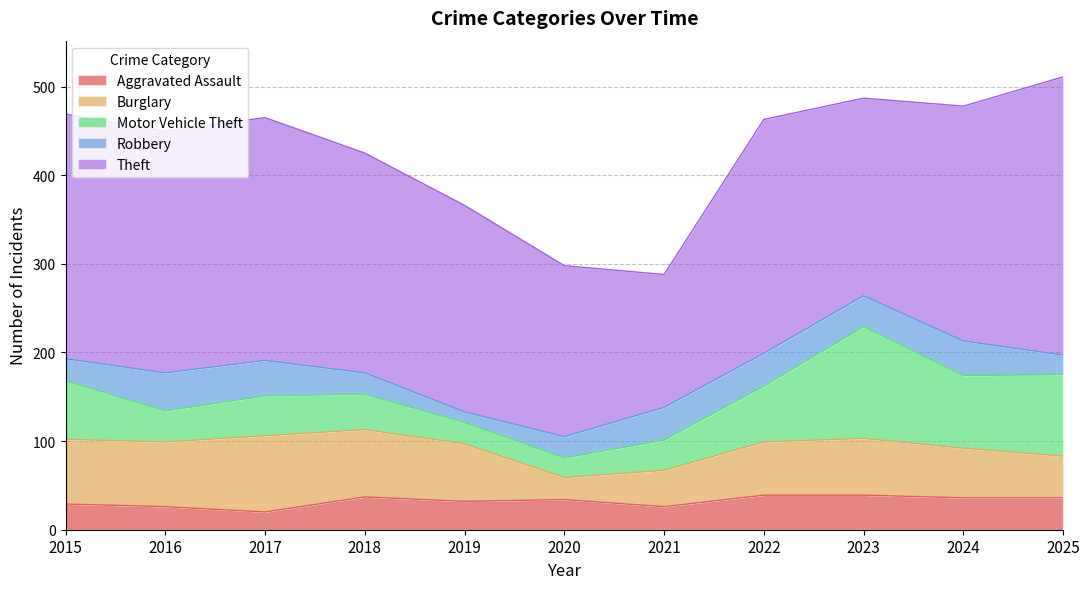

The Robbery series shows 61 at 2021. True or false?

False